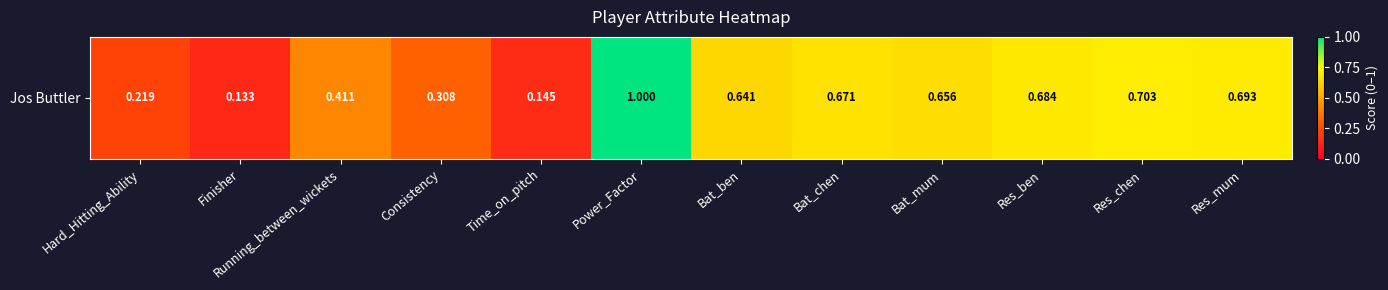

Rank the categories by value from lowest to highest.

Finisher, Time_on_pitch, Hard_Hitting_Ability, Consistency, Running_between_wickets, Bat_ben, Bat_mum, Bat_chen, Res_ben, Res_mum, Res_chen, Power_Factor